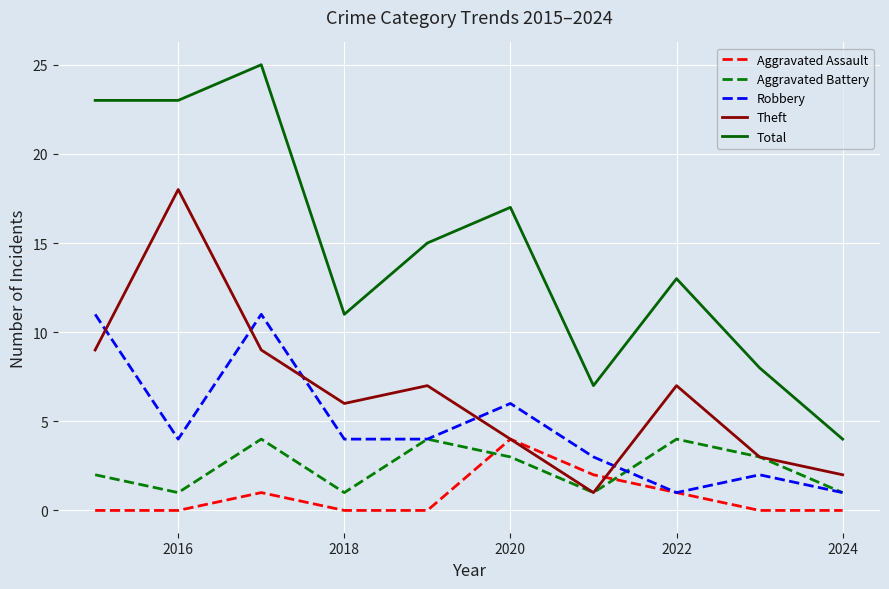

What is the difference between the maximum and minimum values in the Aggravated Assault series?

4